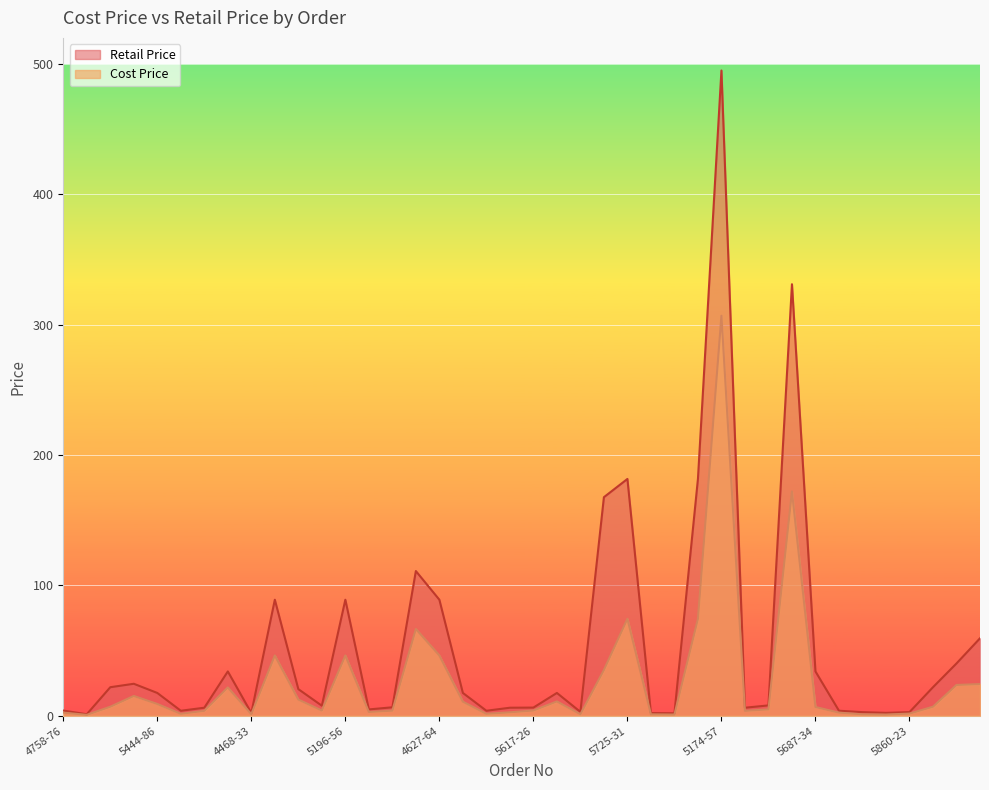

What is the spread (max minus min) of values at 4973-12?

35.1